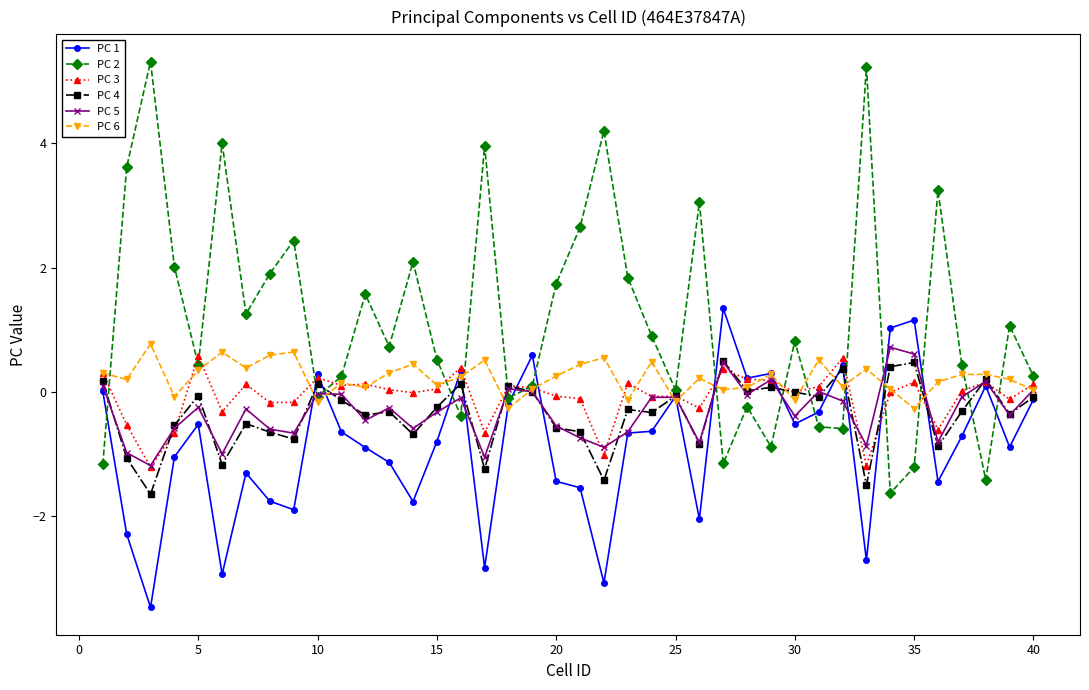

True or false: PC 5 and PC 4 intersect in this chart.

True